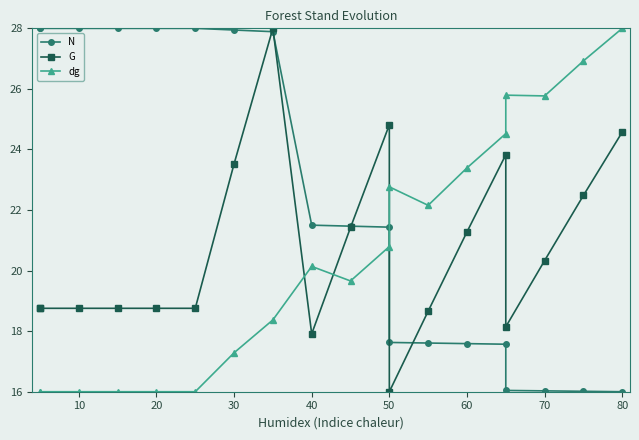

List the series in order of their peak value, lowest first.

N, G, dg